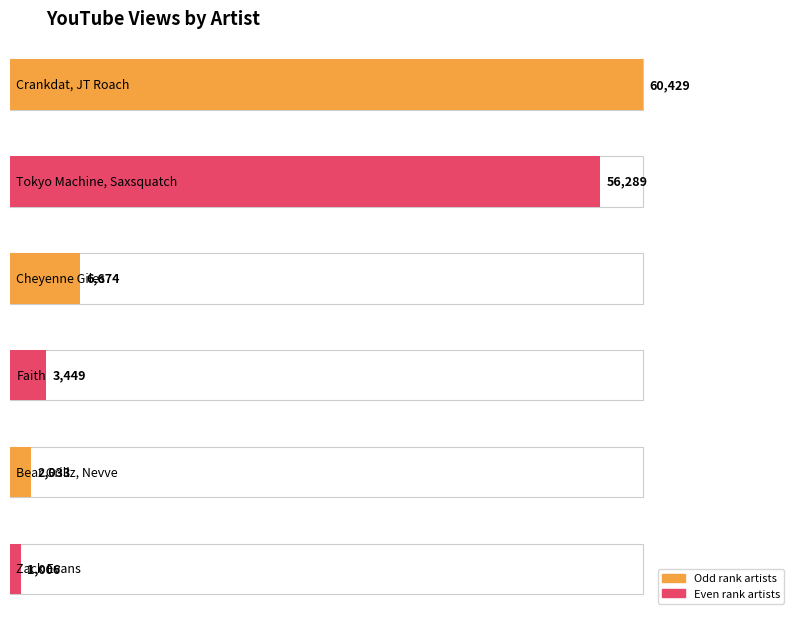

What is the ratio of the value at Cheyenne Giles to the value at Crankdat, JT Roach?

0.1